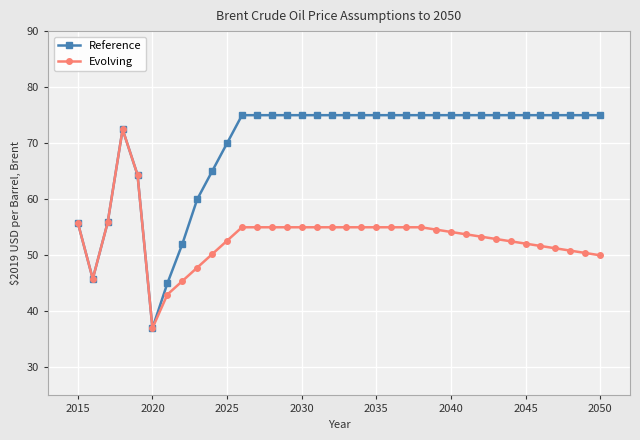

Which series has the largest total across all categories?

Reference